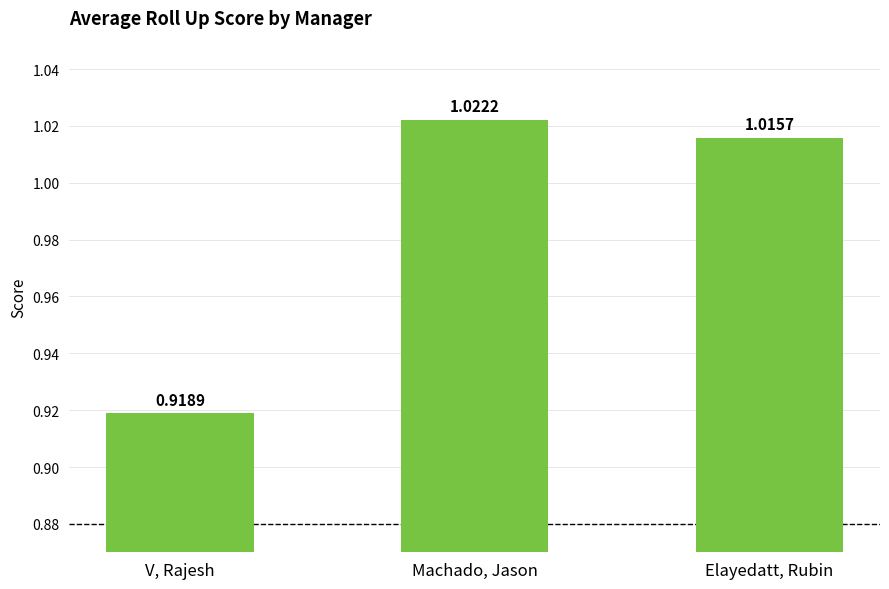

At which label does the data first exceed 1?

Machado, Jason